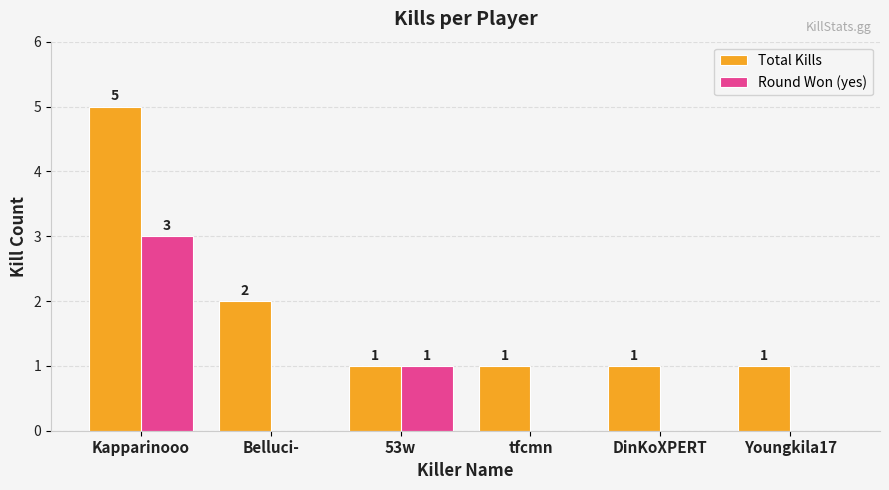

Is the value of Total Kills at Kapparinooo greater than the value of Round Won (yes) at Belluci-?

Yes